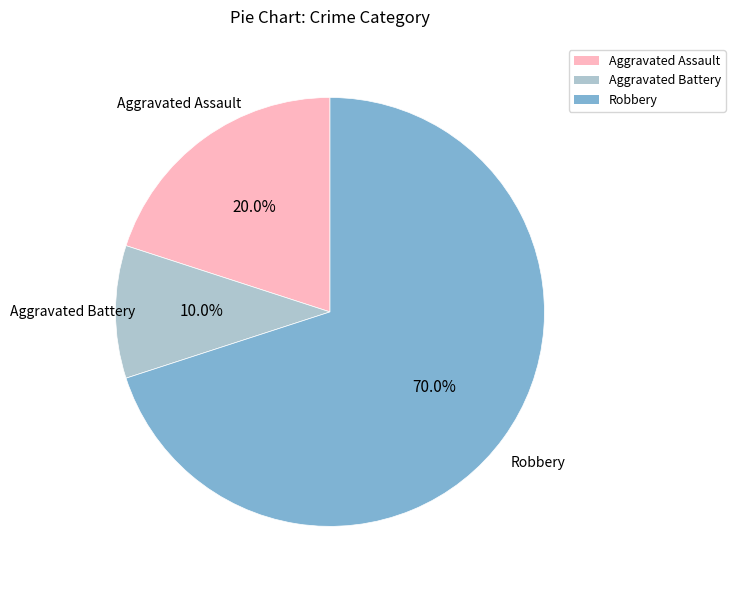

Does any single category account for the majority?

Yes